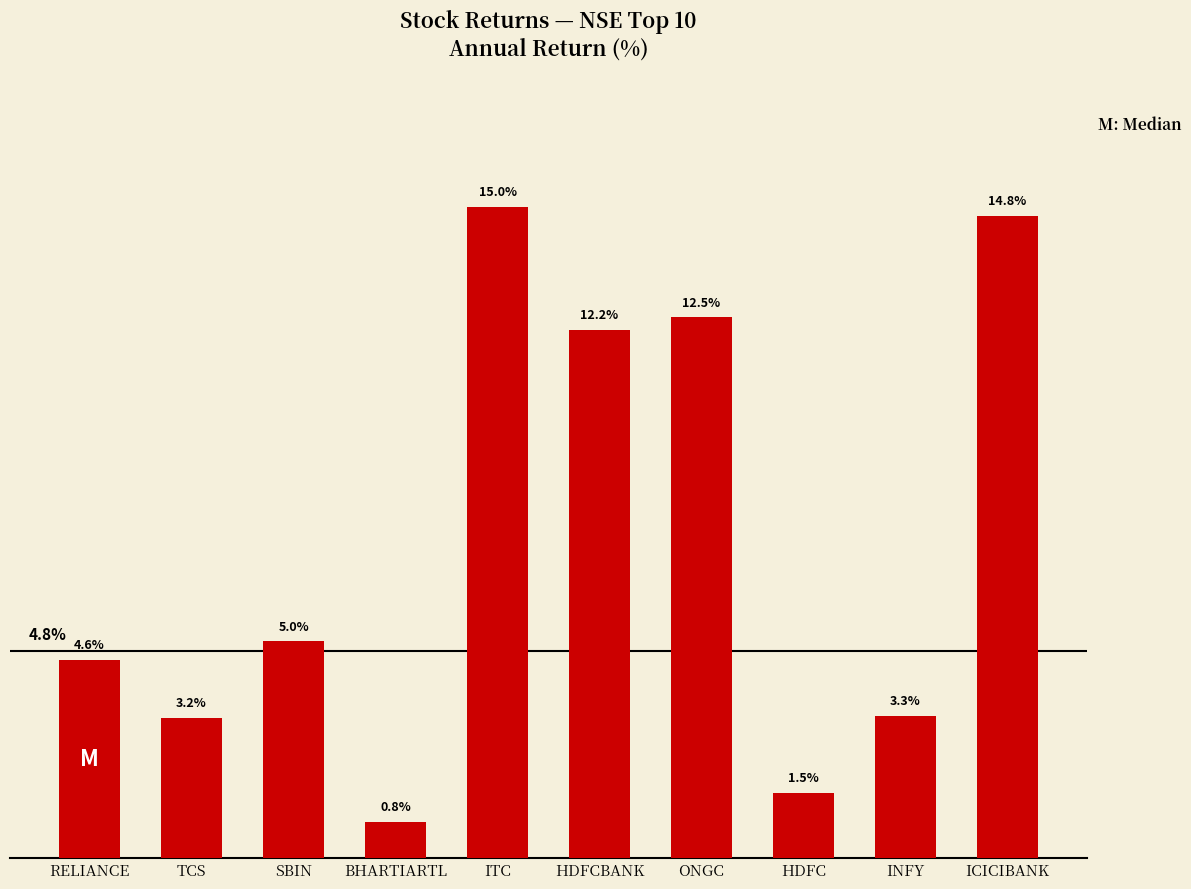

At which category does the chart reach its peak across all series?

ITC